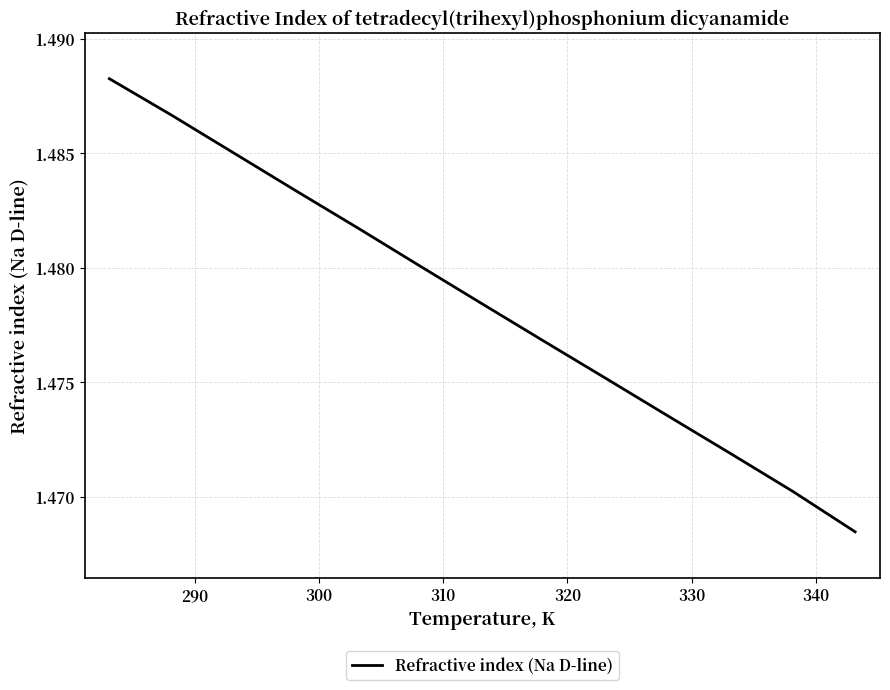

What is the average value?

1.5